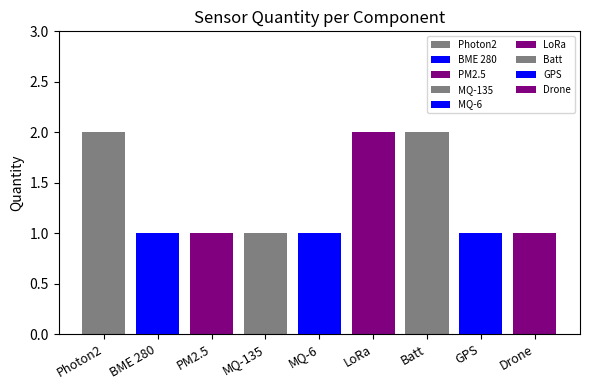

What is the label of the 8th bar from the right?

BME 280